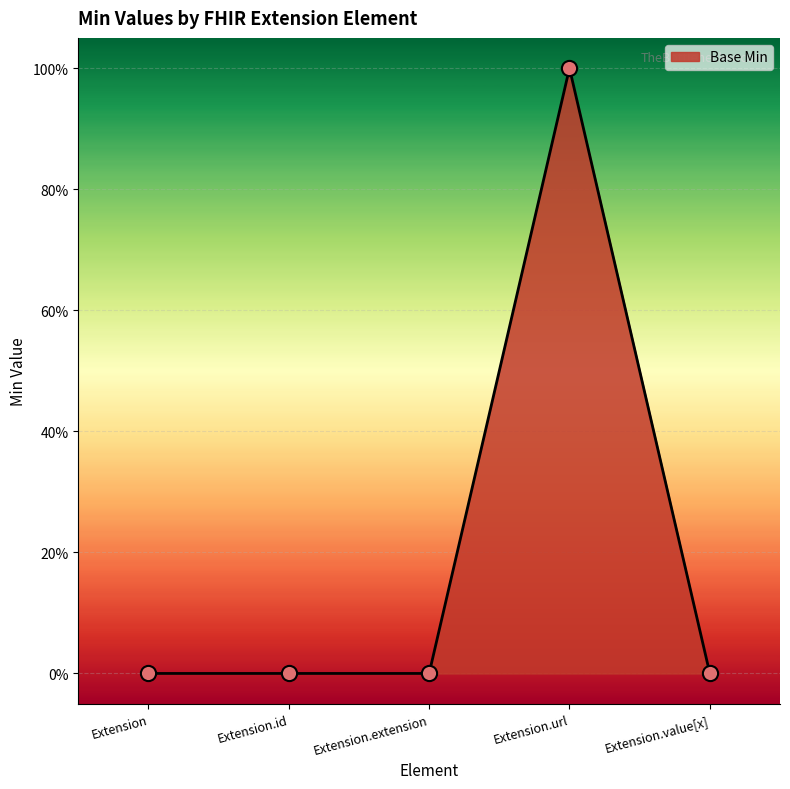

Between Extension.url and Extension.value[x], which is larger?

Extension.url